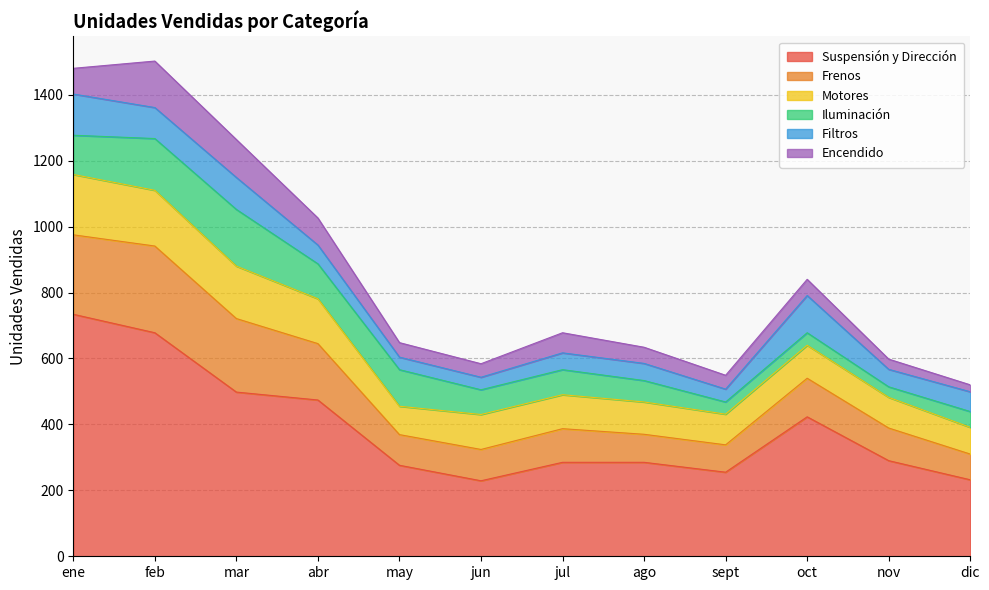

What is the greatest value displayed?

734